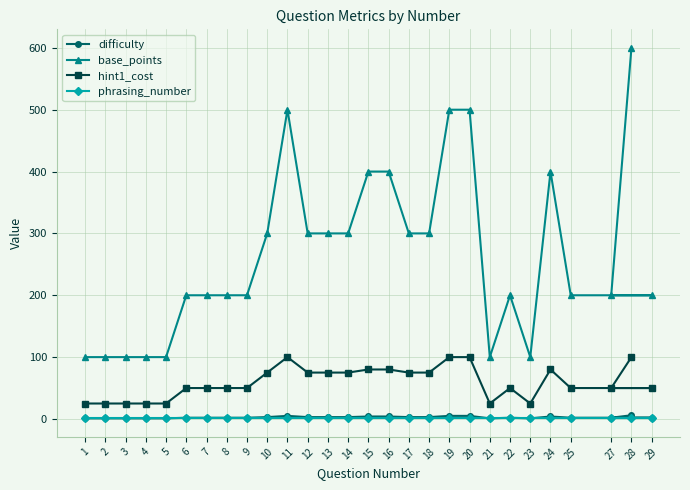

At which category does difficulty reach its first local valley?

21